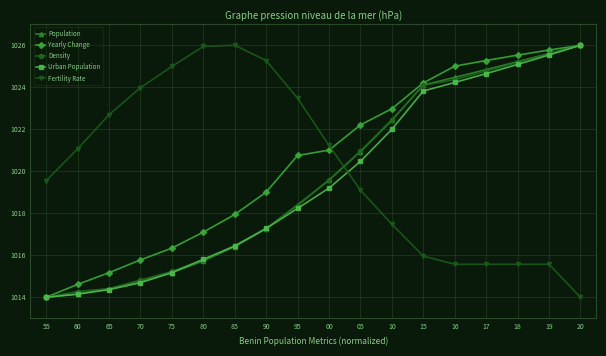

What is the difference between the maximum and minimum values in the Fertility Rate series?

12.0